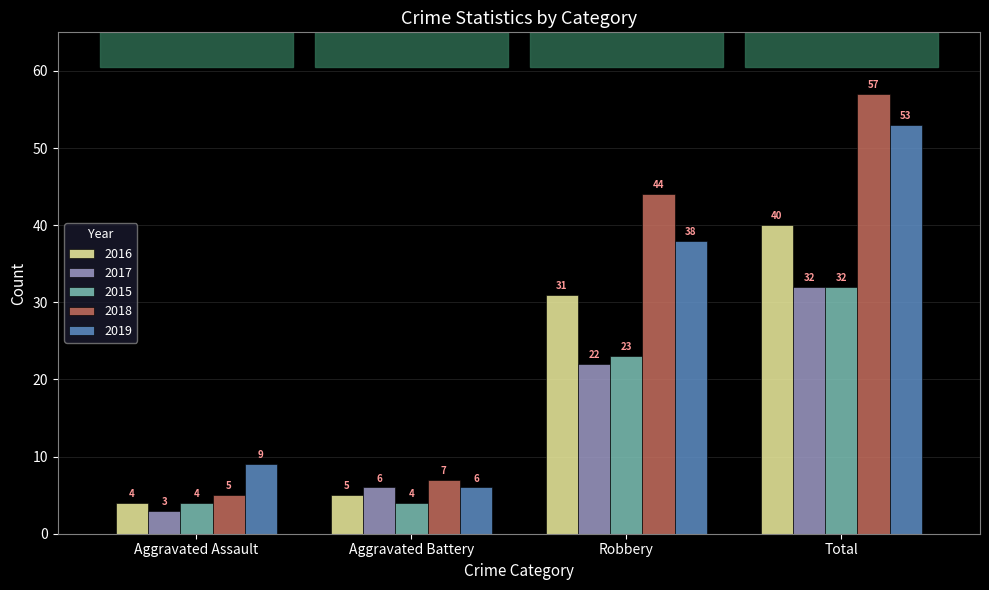

Is the value of 2018 at Robbery greater than the value of 2017 at Aggravated Battery?

Yes